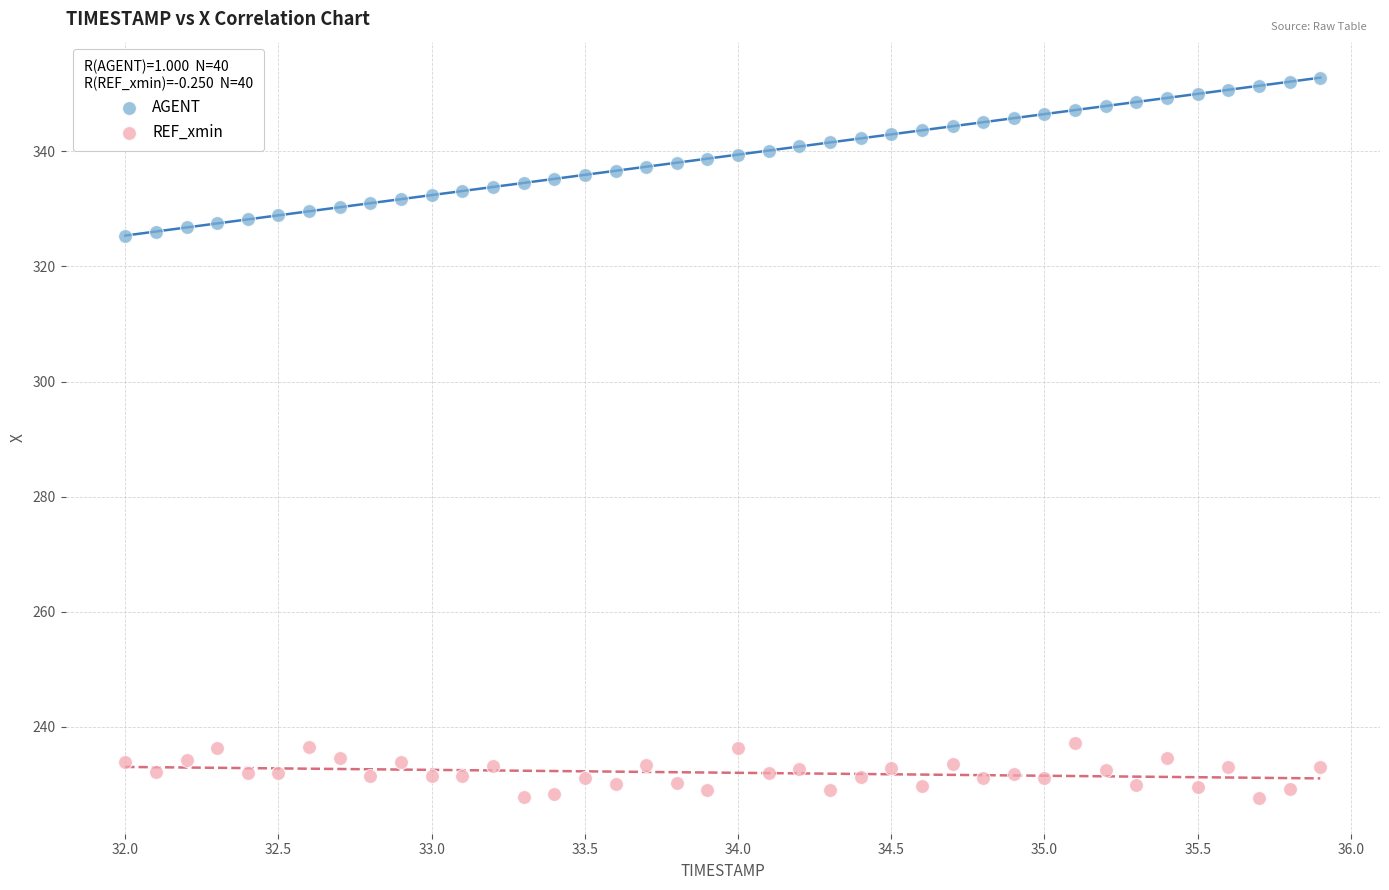

Across all data points, what is the range of X values (max minus min)?

3.9